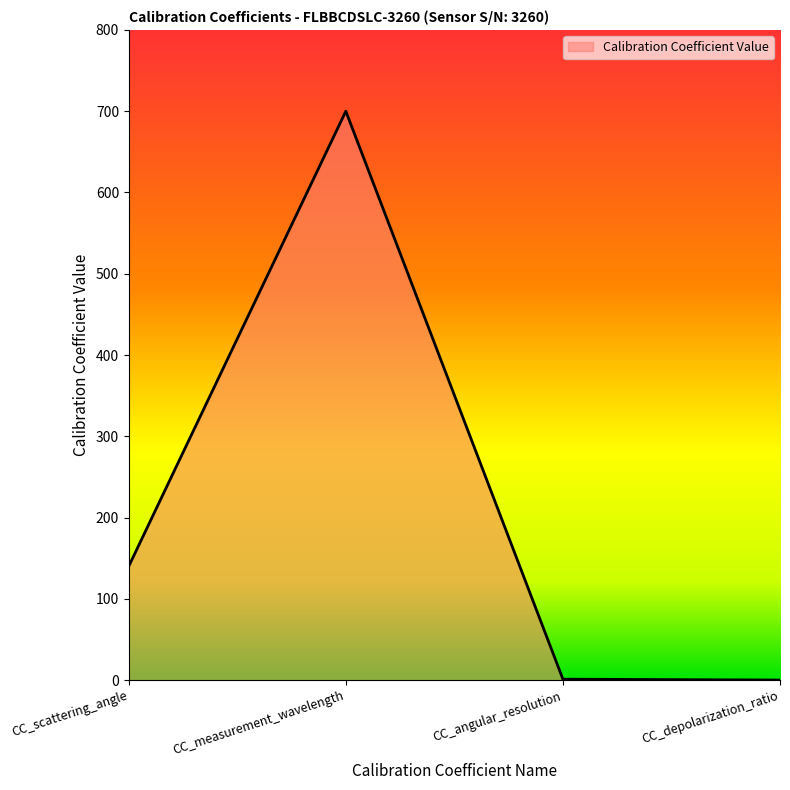

What is the ratio of the value at CC_scattering_angle to the value at CC_angular_resolution?

127.7